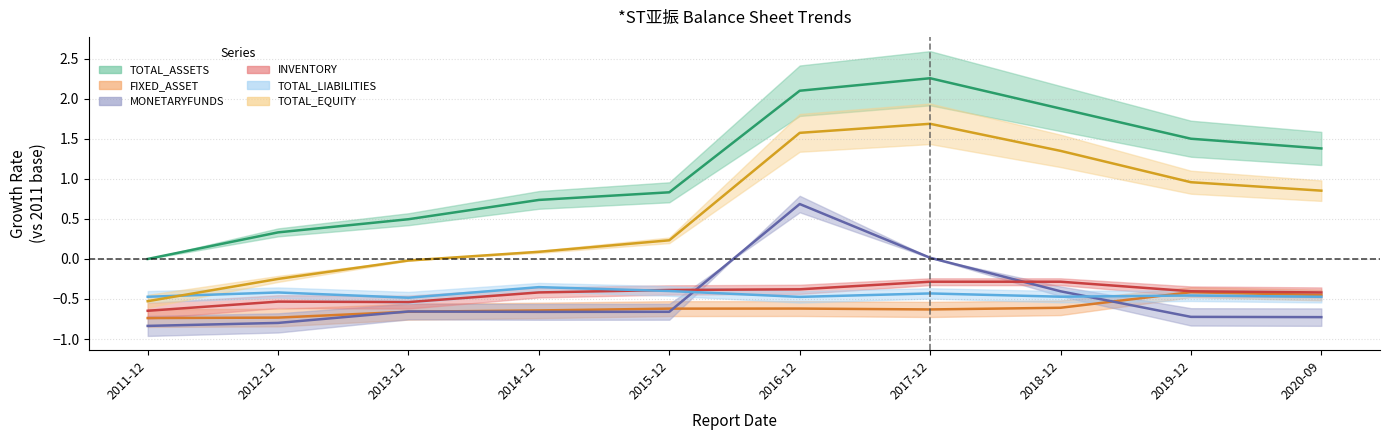

Rank the series by their maximum value, from lowest to highest.

FIXED_ASSET, TOTAL_LIABILITIES, INVENTORY, MONETARYFUNDS, TOTAL_EQUITY, TOTAL_ASSETS